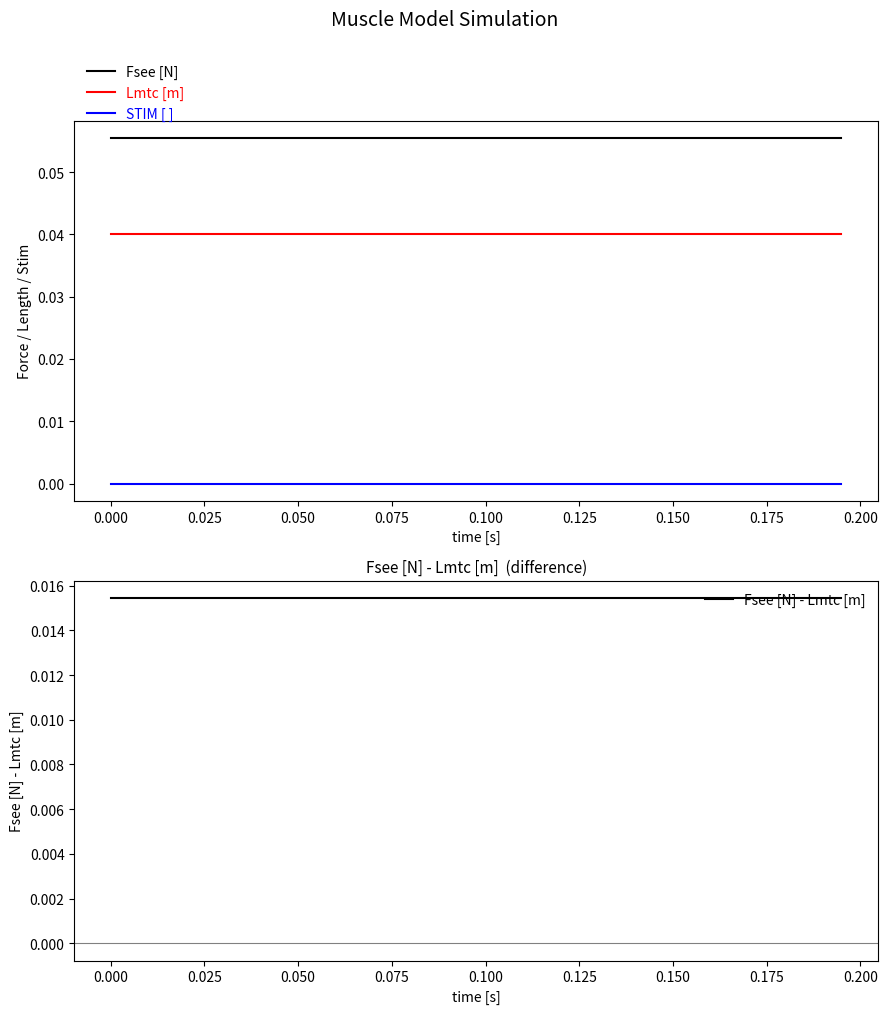

How many lines are shown in the chart?

4